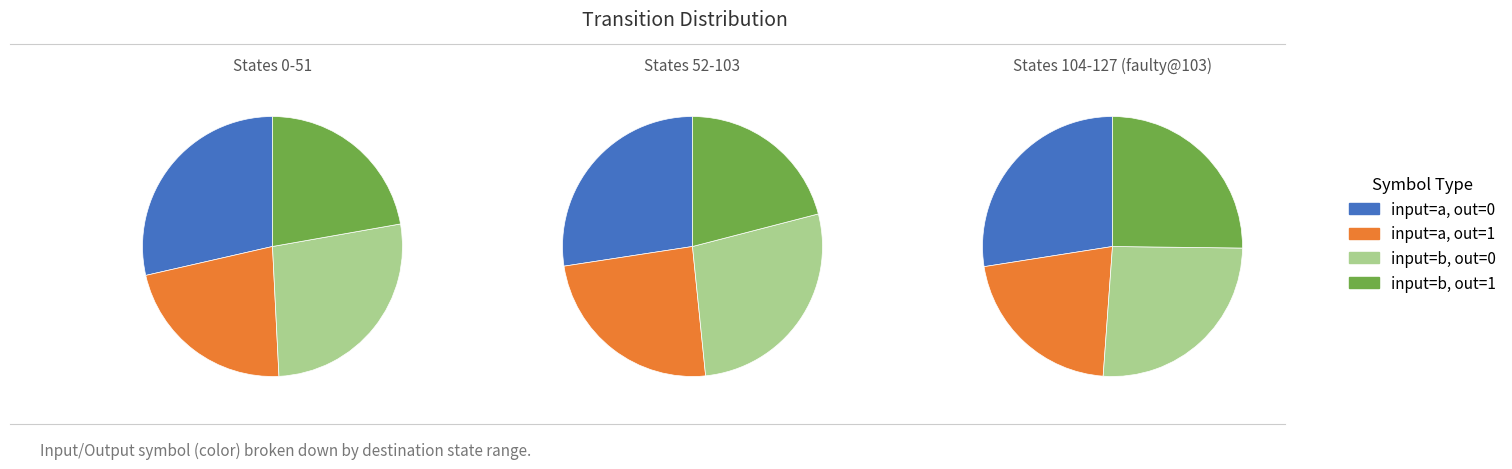

To the nearest percent, what is the combined percentage of input=b, output=0 and input=a, output=0?

54%